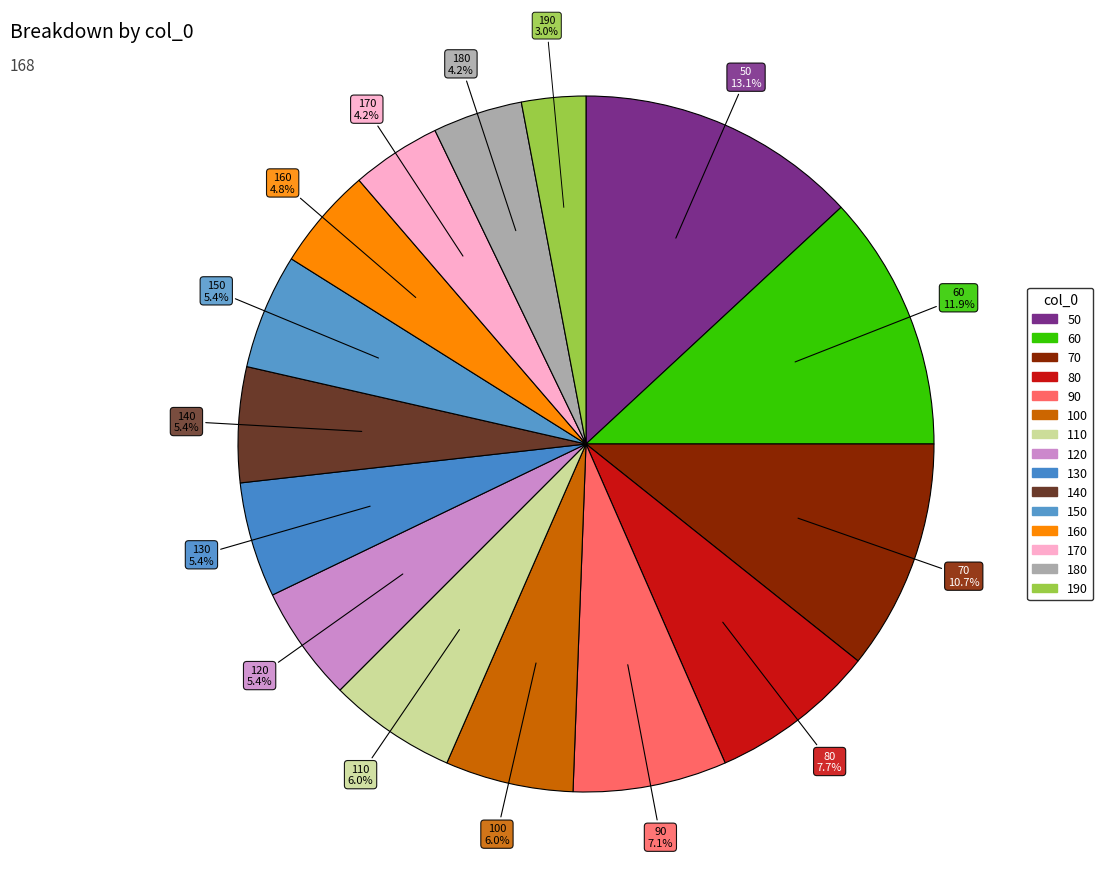

Count the number of slices in the pie.

15